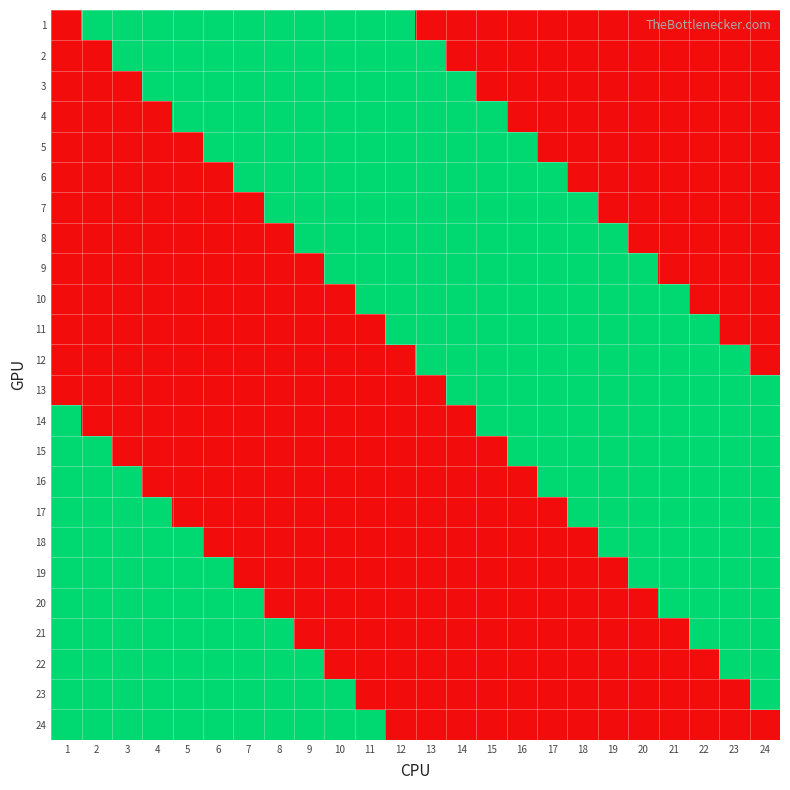

Reading left to right, extract all data points from this chart.

1: 1=0	2=1	3=1	4=1	5=1	6=1	7=1	8=1	9=1	10=1	11=1	12=1	13=0	14=0	15=0	16=0	17=0	18=0	19=0	20=0	21=0	22=0	23=0	24=0
2: 1=0	2=0	3=1	4=1	5=1	6=1	7=1	8=1	9=1	10=1	11=1	12=1	13=1	14=0	15=0	16=0	17=0	18=0	19=0	20=0	21=0	22=0	23=0	24=0
3: 1=0	2=0	3=0	4=1	5=1	6=1	7=1	8=1	9=1	10=1	11=1	12=1	13=1	14=1	15=0	16=0	17=0	18=0	19=0	20=0	21=0	22=0	23=0	24=0
4: 1=0	2=0	3=0	4=0	5=1	6=1	7=1	8=1	9=1	10=1	11=1	12=1	13=1	14=1	15=1	16=0	17=0	18=0	19=0	20=0	21=0	22=0	23=0	24=0
5: 1=0	2=0	3=0	4=0	5=0	6=1	7=1	8=1	9=1	10=1	11=1	12=1	13=1	14=1	15=1	16=1	17=0	18=0	19=0	20=0	21=0	22=0	23=0	24=0
6: 1=0	2=0	3=0	4=0	5=0	6=0	7=1	8=1	9=1	10=1	11=1	12=1	13=1	14=1	15=1	16=1	17=1	18=0	19=0	20=0	21=0	22=0	23=0	24=0
7: 1=0	2=0	3=0	4=0	5=0	6=0	7=0	8=1	9=1	10=1	11=1	12=1	13=1	14=1	15=1	16=1	17=1	18=1	19=0	20=0	21=0	22=0	23=0	24=0
8: 1=0	2=0	3=0	4=0	5=0	6=0	7=0	8=0	9=1	10=1	11=1	12=1	13=1	14=1	15=1	16=1	17=1	18=1	19=1	20=0	21=0	22=0	23=0	24=0
9: 1=0	2=0	3=0	4=0	5=0	6=0	7=0	8=0	9=0	10=1	11=1	12=1	13=1	14=1	15=1	16=1	17=1	18=1	19=1	20=1	21=0	22=0	23=0	24=0
10: 1=0	2=0	3=0	4=0	5=0	6=0	7=0	8=0	9=0	10=0	11=1	12=1	13=1	14=1	15=1	16=1	17=1	18=1	19=1	20=1	21=1	22=0	23=0	24=0
11: 1=0	2=0	3=0	4=0	5=0	6=0	7=0	8=0	9=0	10=0	11=0	12=1	13=1	14=1	15=1	16=1	17=1	18=1	19=1	20=1	21=1	22=1	23=0	24=0
12: 1=0	2=0	3=0	4=0	5=0	6=0	7=0	8=0	9=0	10=0	11=0	12=0	13=1	14=1	15=1	16=1	17=1	18=1	19=1	20=1	21=1	22=1	23=1	24=0
13: 1=0	2=0	3=0	4=0	5=0	6=0	7=0	8=0	9=0	10=0	11=0	12=0	13=0	14=1	15=1	16=1	17=1	18=1	19=1	20=1	21=1	22=1	23=1	24=1
14: 1=1	2=0	3=0	4=0	5=0	6=0	7=0	8=0	9=0	10=0	11=0	12=0	13=0	14=0	15=1	16=1	17=1	18=1	19=1	20=1	21=1	22=1	23=1	24=1
15: 1=1	2=1	3=0	4=0	5=0	6=0	7=0	8=0	9=0	10=0	11=0	12=0	13=0	14=0	15=0	16=1	17=1	18=1	19=1	20=1	21=1	22=1	23=1	24=1
16: 1=1	2=1	3=1	4=0	5=0	6=0	7=0	8=0	9=0	10=0	11=0	12=0	13=0	14=0	15=0	16=0	17=1	18=1	19=1	20=1	21=1	22=1	23=1	24=1
17: 1=1	2=1	3=1	4=1	5=0	6=0	7=0	8=0	9=0	10=0	11=0	12=0	13=0	14=0	15=0	16=0	17=0	18=1	19=1	20=1	21=1	22=1	23=1	24=1
18: 1=1	2=1	3=1	4=1	5=1	6=0	7=0	8=0	9=0	10=0	11=0	12=0	13=0	14=0	15=0	16=0	17=0	18=0	19=1	20=1	21=1	22=1	23=1	24=1
19: 1=1	2=1	3=1	4=1	5=1	6=1	7=0	8=0	9=0	10=0	11=0	12=0	13=0	14=0	15=0	16=0	17=0	18=0	19=0	20=1	21=1	22=1	23=1	24=1
20: 1=1	2=1	3=1	4=1	5=1	6=1	7=1	8=0	9=0	10=0	11=0	12=0	13=0	14=0	15=0	16=0	17=0	18=0	19=0	20=0	21=1	22=1	23=1	24=1
21: 1=1	2=1	3=1	4=1	5=1	6=1	7=1	8=1	9=0	10=0	11=0	12=0	13=0	14=0	15=0	16=0	17=0	18=0	19=0	20=0	21=0	22=1	23=1	24=1
22: 1=1	2=1	3=1	4=1	5=1	6=1	7=1	8=1	9=1	10=0	11=0	12=0	13=0	14=0	15=0	16=0	17=0	18=0	19=0	20=0	21=0	22=0	23=1	24=1
23: 1=1	2=1	3=1	4=1	5=1	6=1	7=1	8=1	9=1	10=1	11=0	12=0	13=0	14=0	15=0	16=0	17=0	18=0	19=0	20=0	21=0	22=0	23=0	24=1
24: 1=1	2=1	3=1	4=1	5=1	6=1	7=1	8=1	9=1	10=1	11=1	12=0	13=0	14=0	15=0	16=0	17=0	18=0	19=0	20=0	21=0	22=0	23=0	24=0